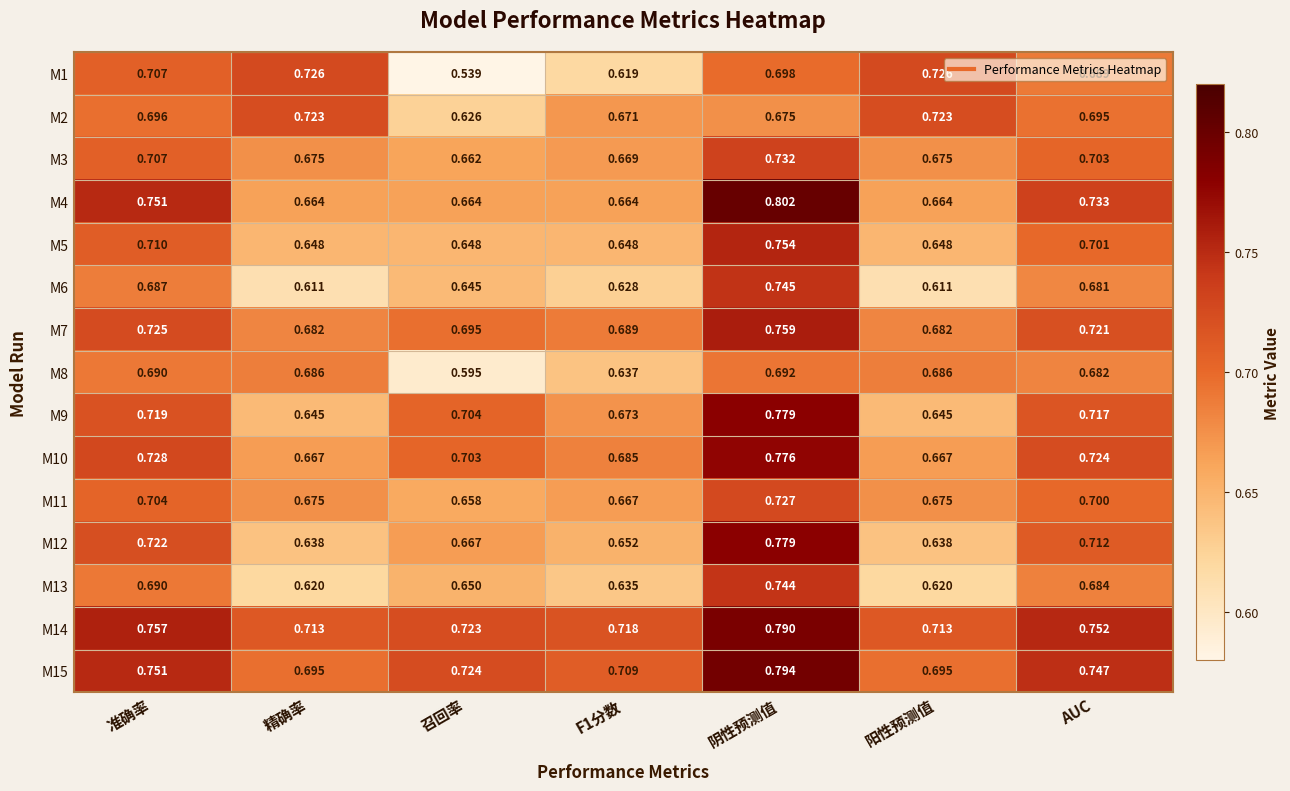

At which category does the chart reach its minimum across all series?

召回率